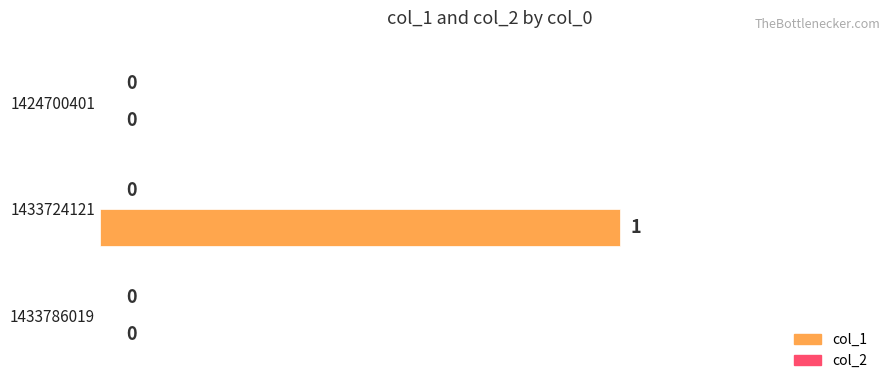

How many series are shown in this chart?

1